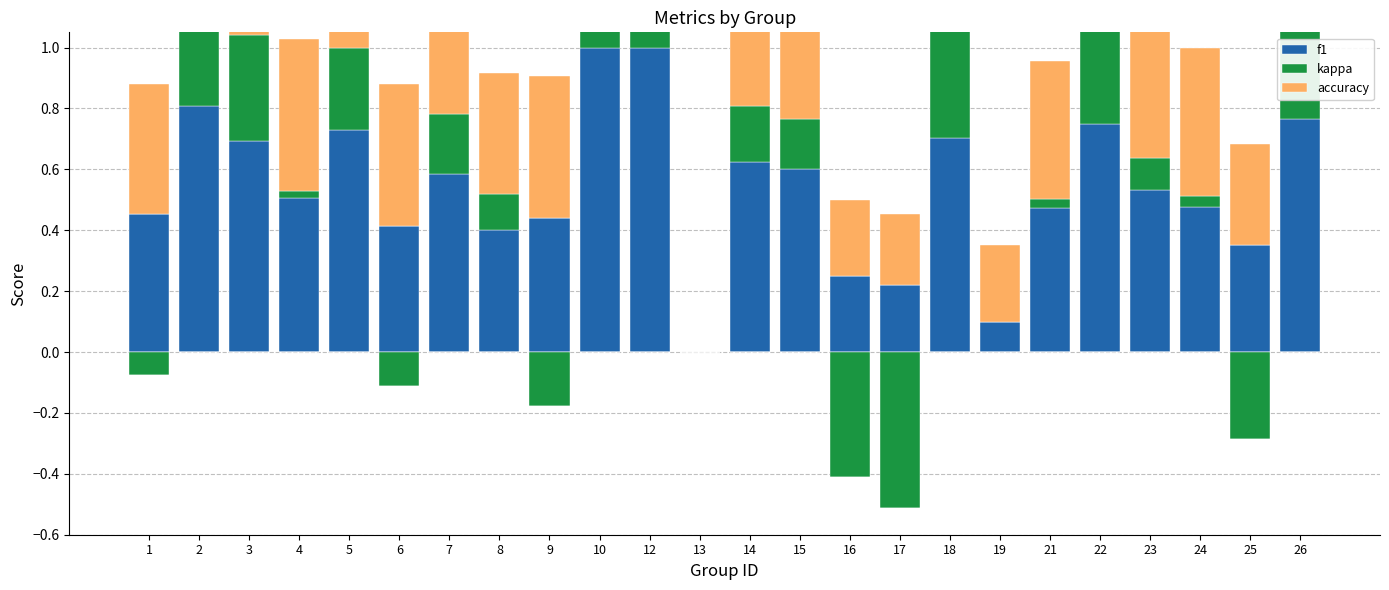

List the labels in order of f1 value, largest first.

10, 12, 2, 26, 22, 5, 18, 3, 14, 15, 7, 23, 4, 24, 21, 1, 9, 6, 8, 25, 16, 17, 19, 13